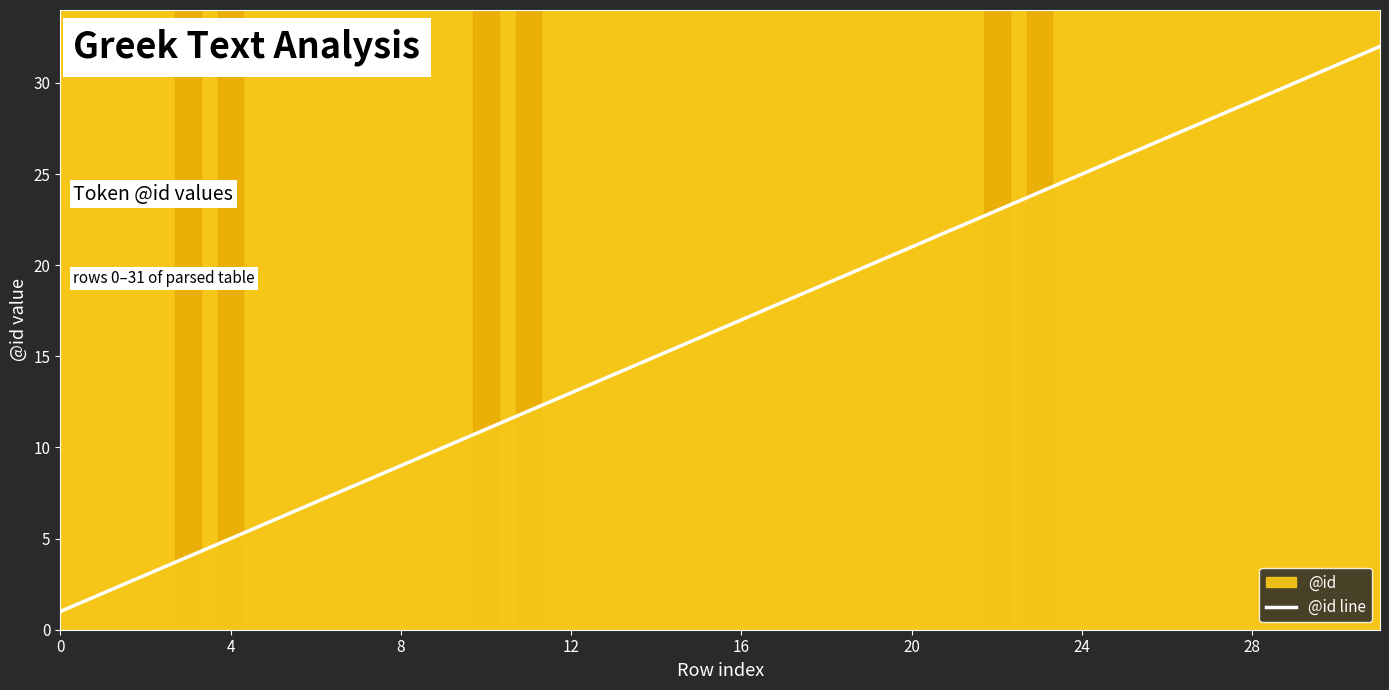

Is it true that the value at 0 is 1?

True